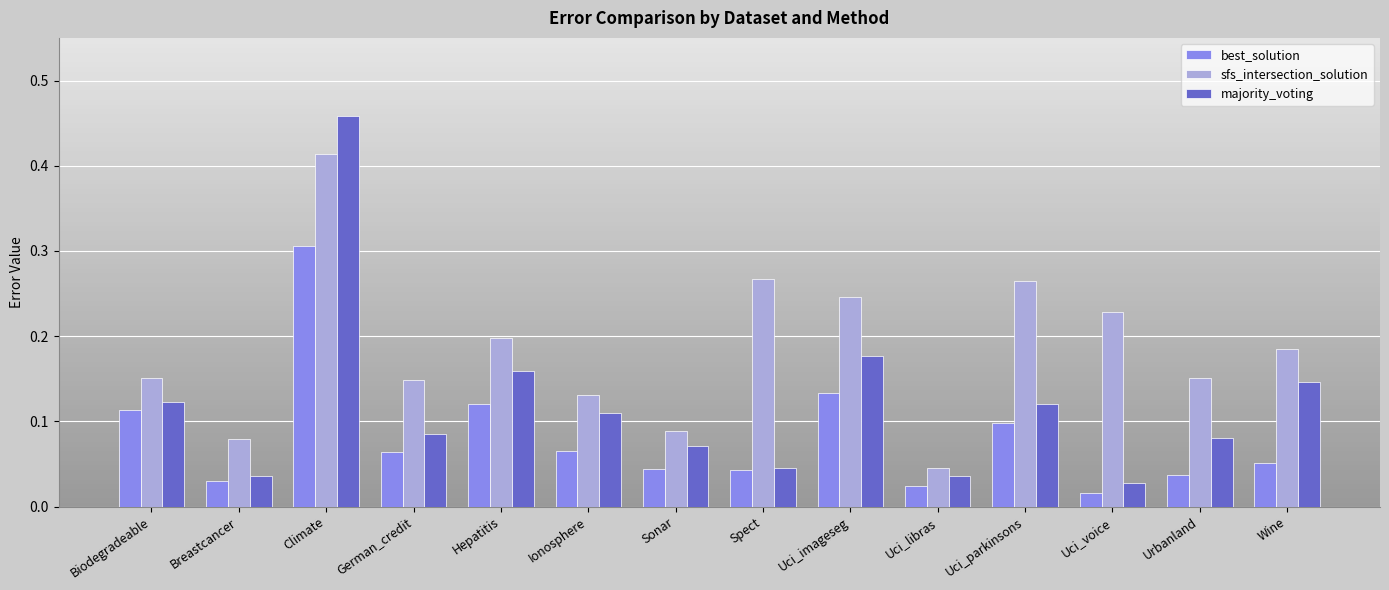

Which series has the largest total across all categories?

sfs_intersection_solution